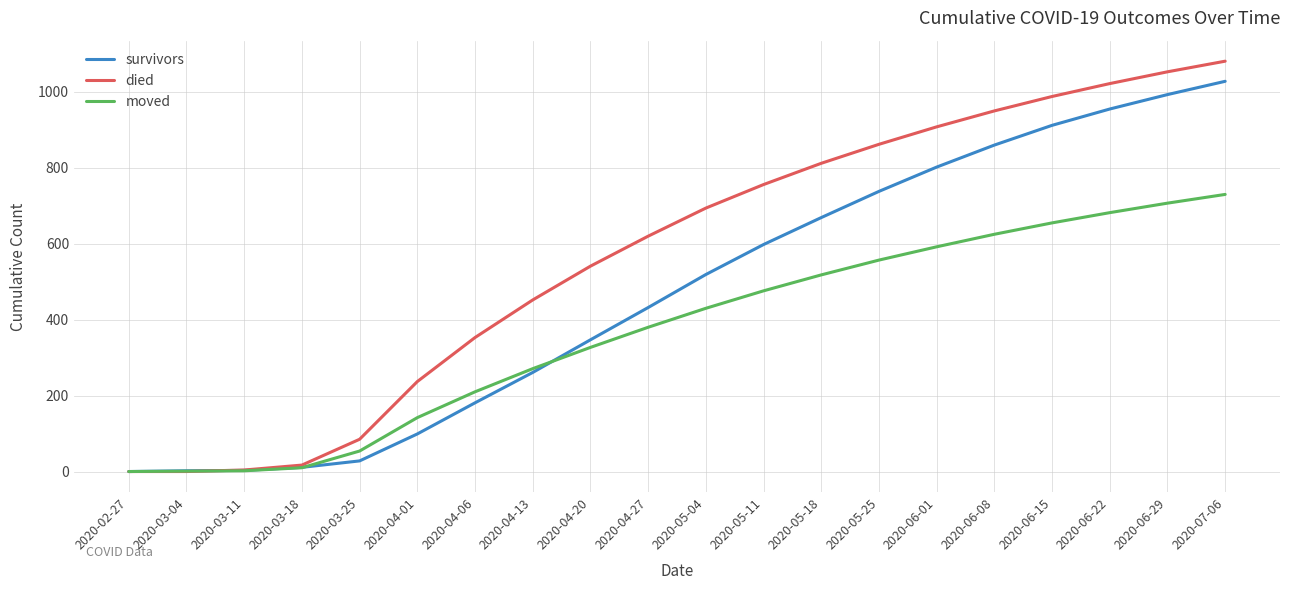

Rank the series by their maximum value, from lowest to highest.

moved, survivors, died